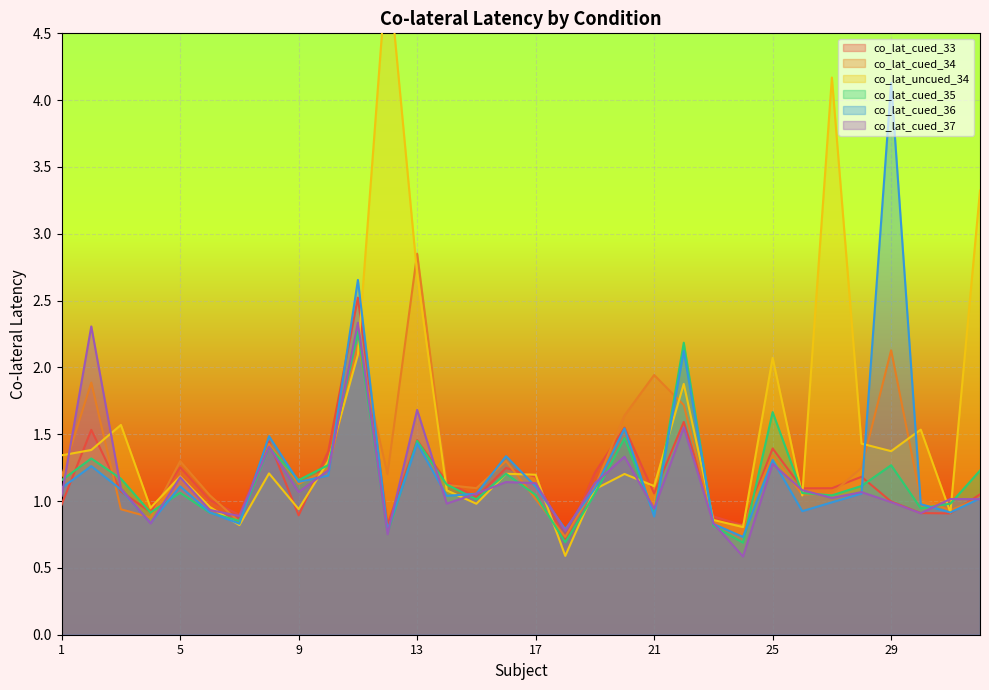

The co_lat_uncued_34 series shows 2.1 at 29. True or false?

False